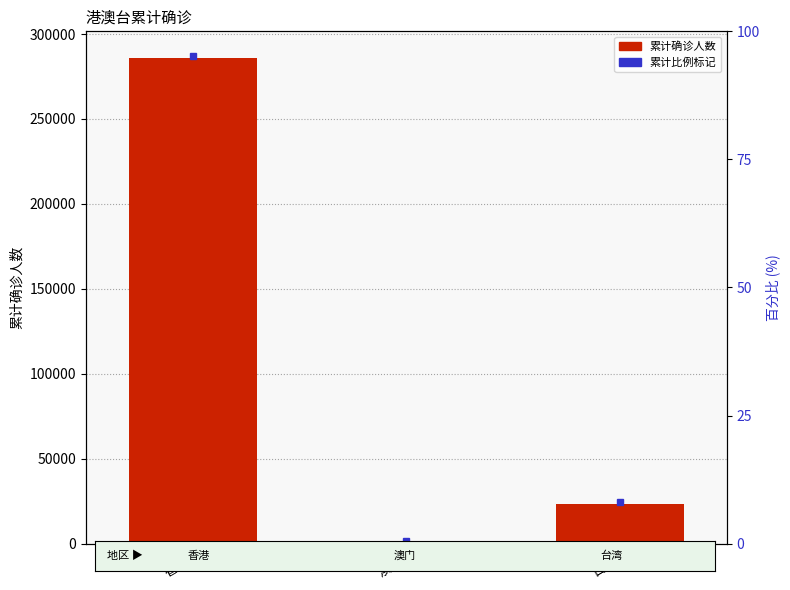

Reading right to left, extract all data points from this chart.

23155	82	285786